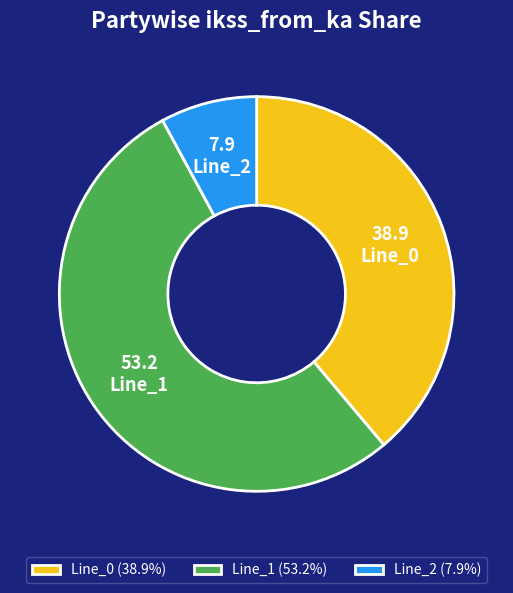

Which category has the smallest portion of the pie?

Line_2